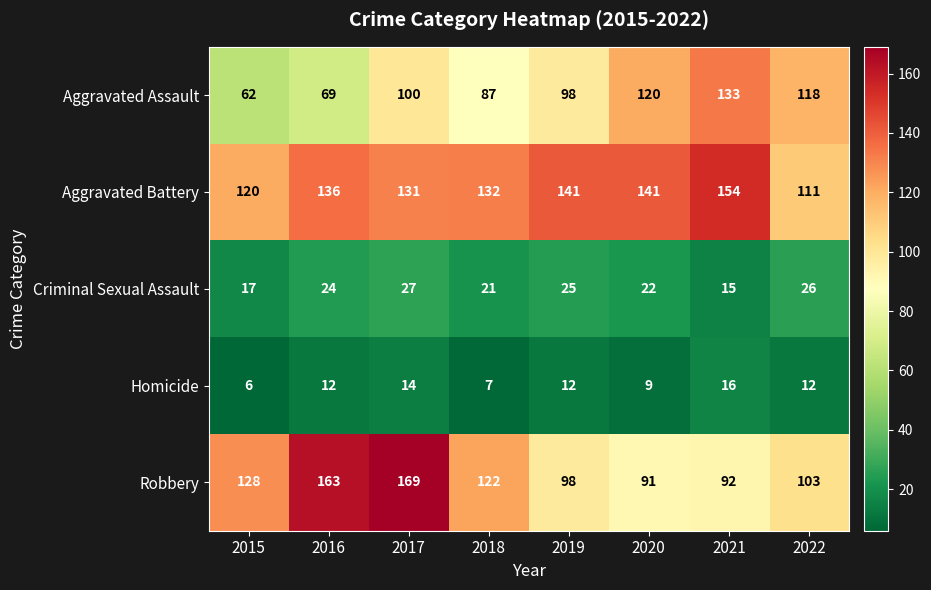

What is the approximate value of Criminal Sexual Assault at 2016?

24